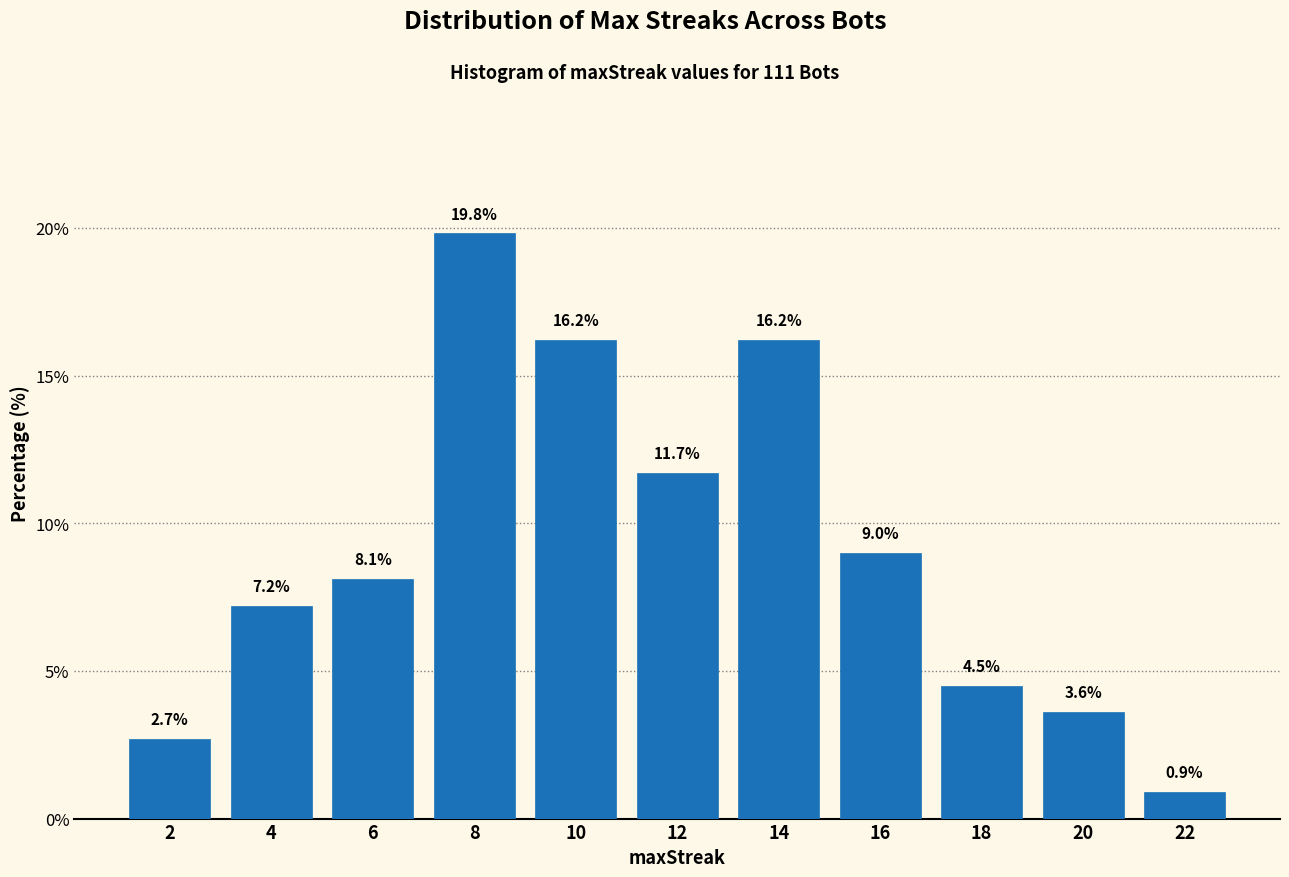

Reading left to right, what are all the values shown in this chart?

2.7	7.2	8.1	19.8	16.2	11.7	16.2	9.0	4.5	3.6	0.9